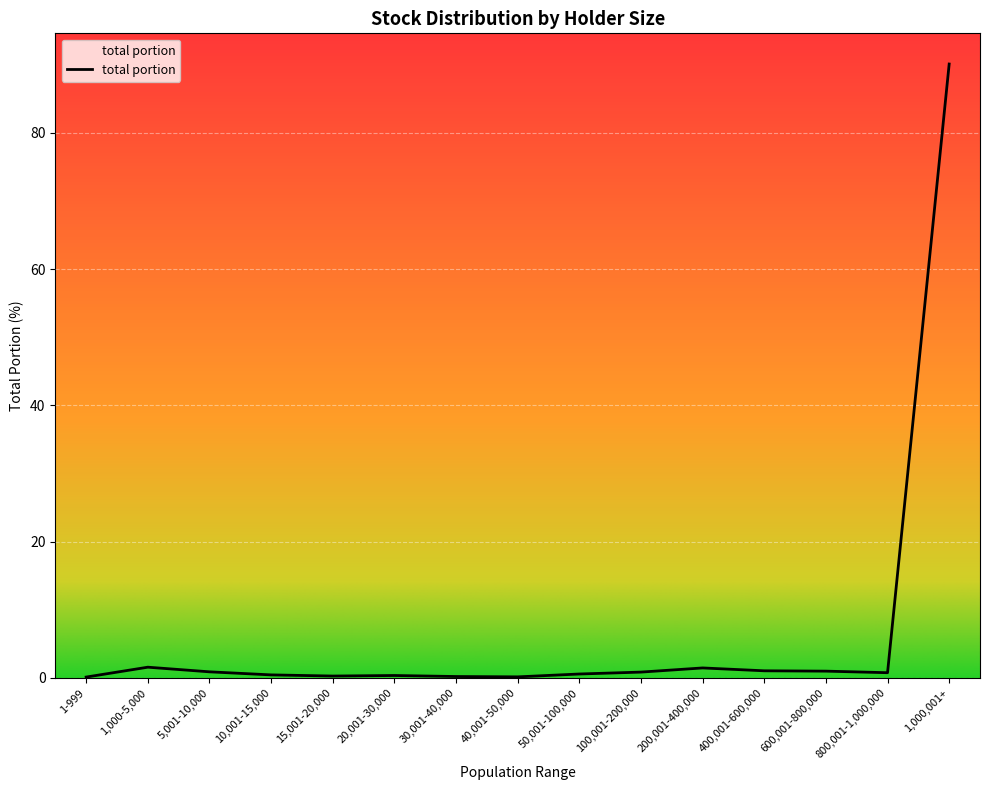

What is the smallest value displayed?

0.1